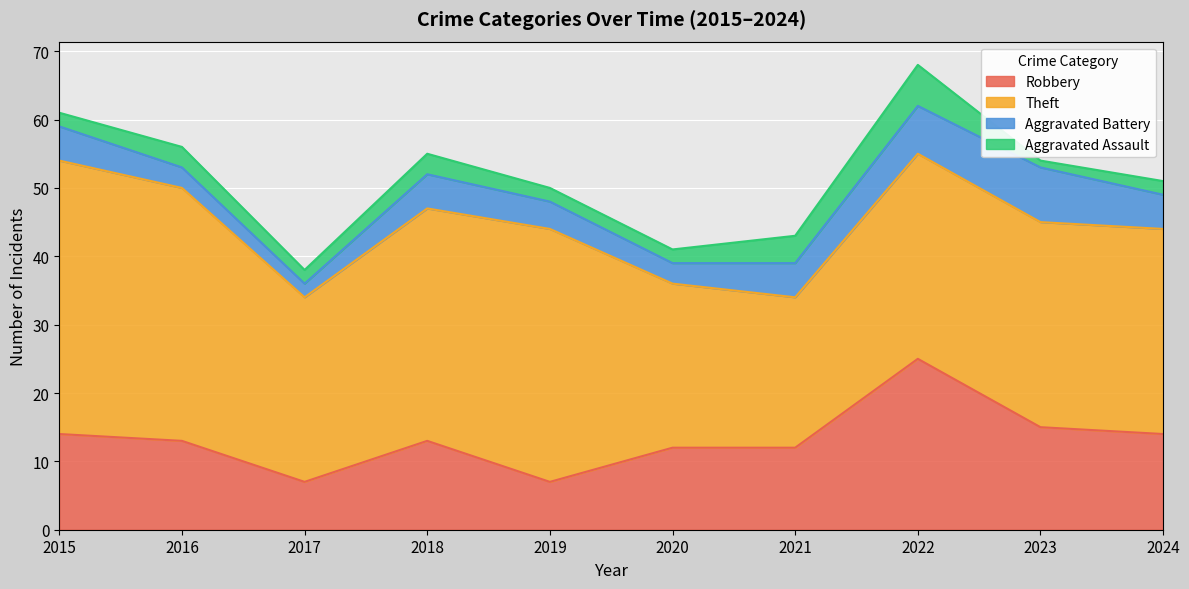

What is the approximate value of Aggravated Assault at 2022?

6